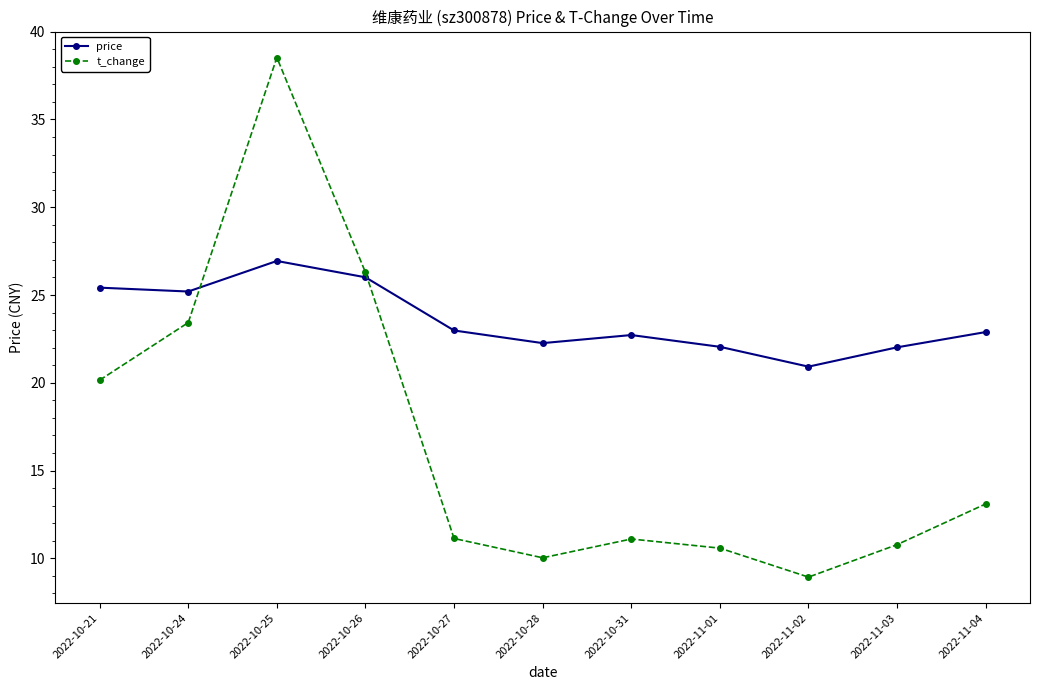

Is this an area chart (filled region under the line)?

No